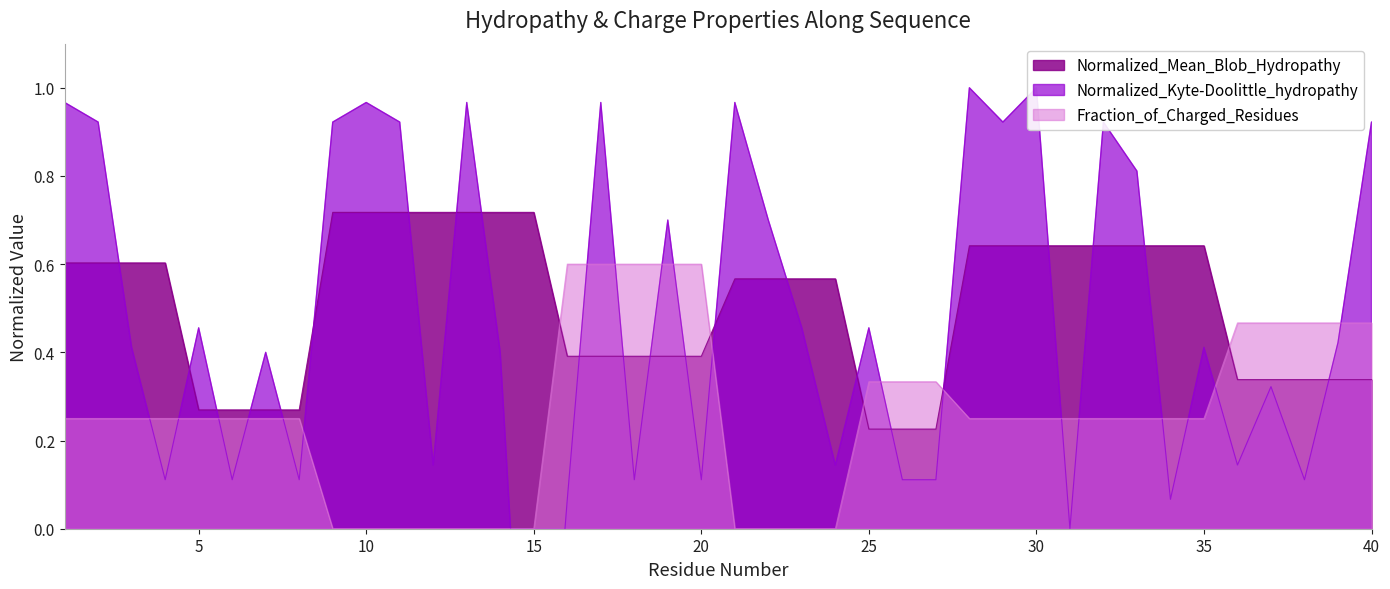

What is the total value across all series at 4?

1.0